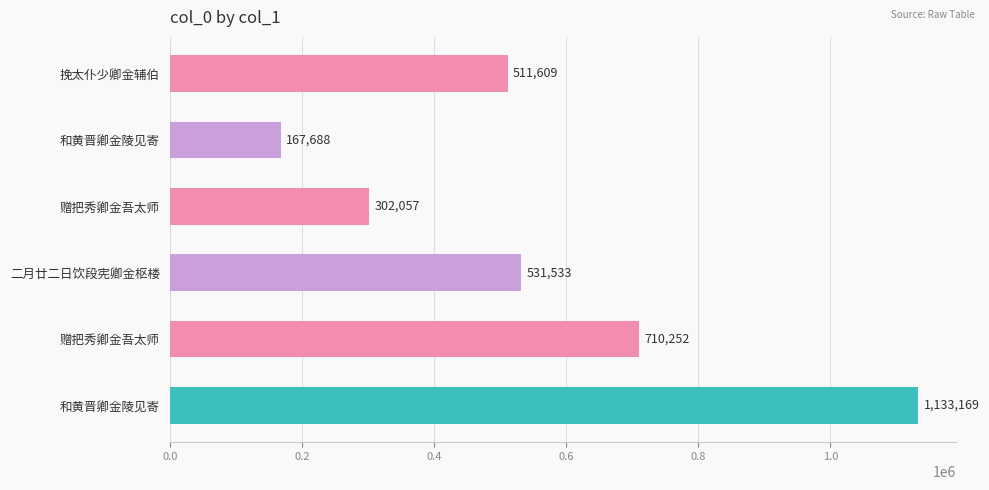

What is the minimum value shown in the chart?

167688